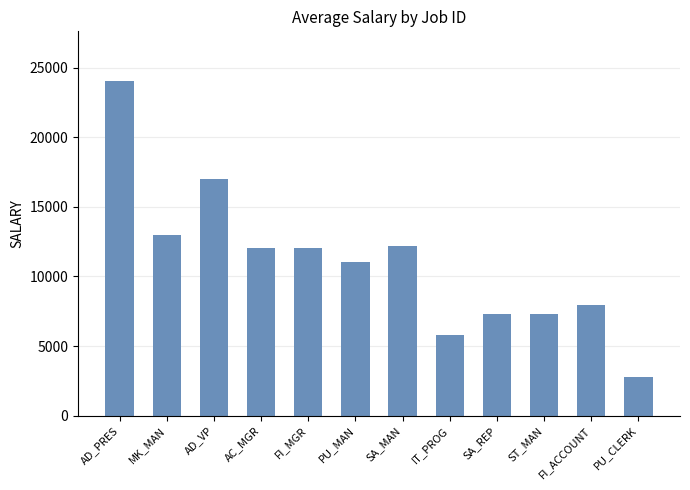

Is it true that the value at SA_MAN is 19716?

False